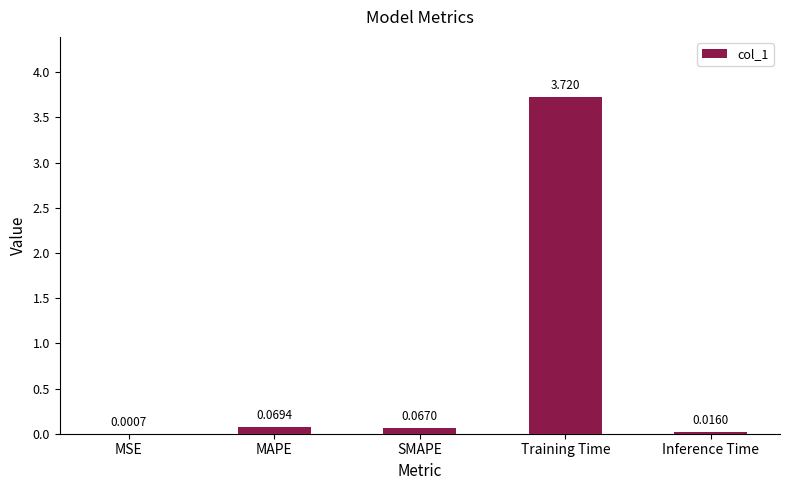

Which label corresponds to the largest value in the chart?

Training Time